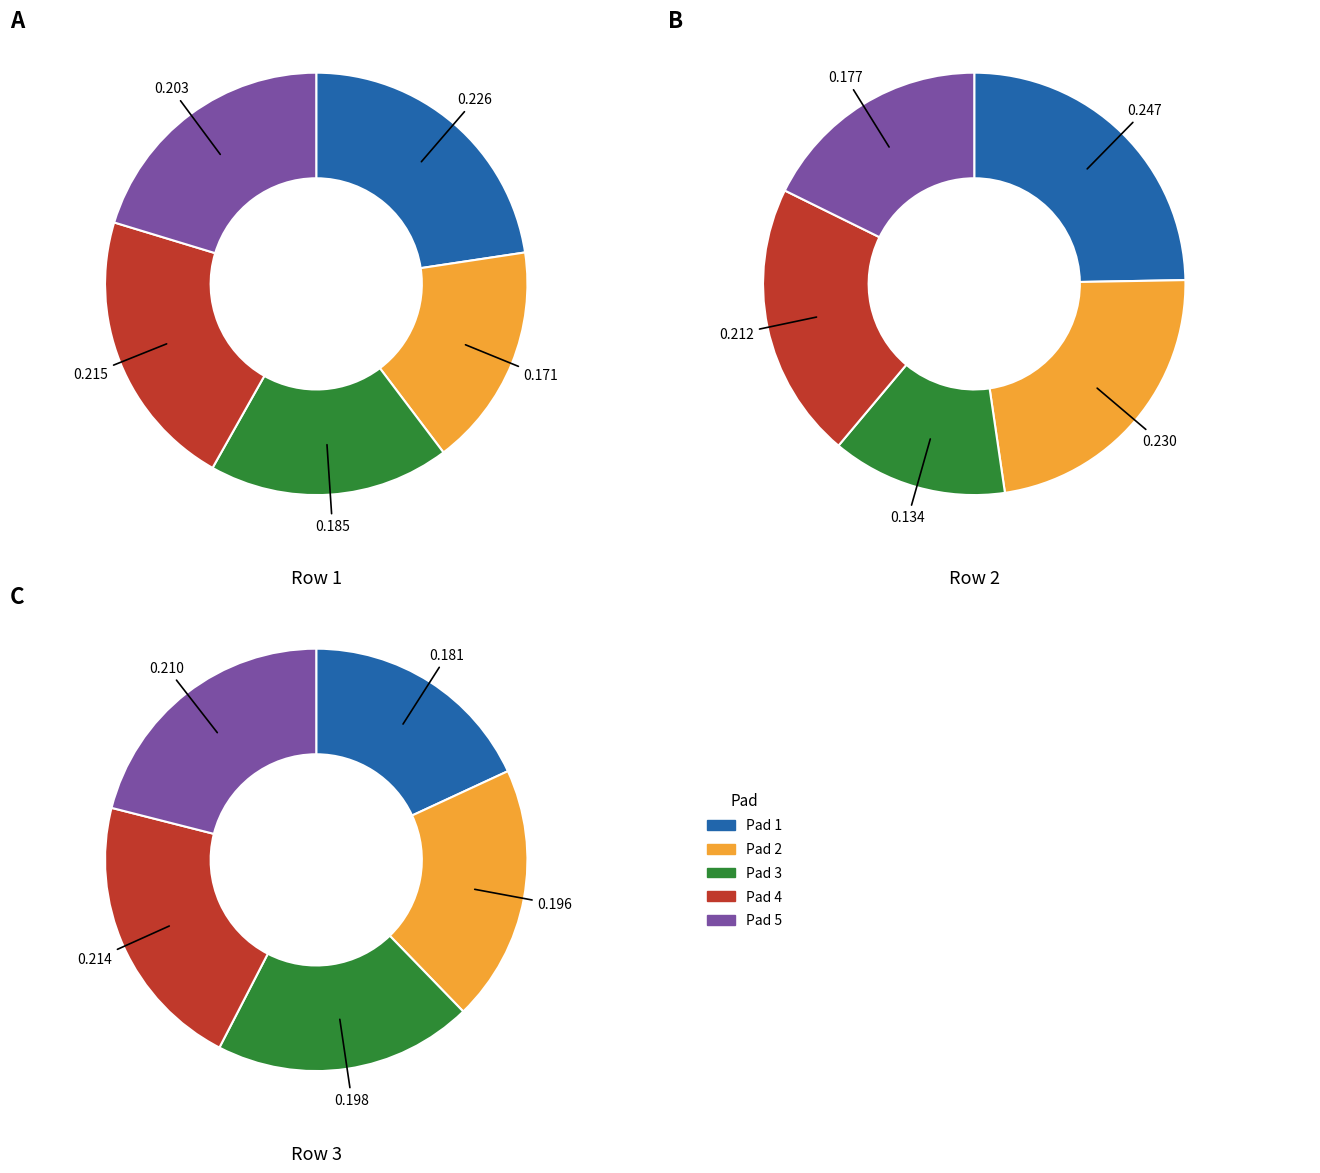

Is it true that Pad 1 is 33% of the pie?

False